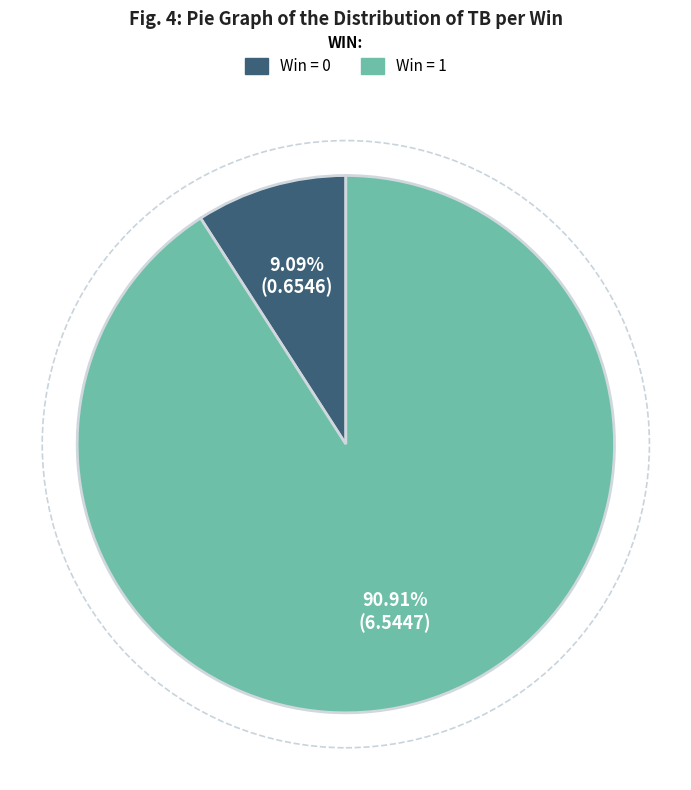

Rank the categories by value from highest to lowest.

Win = 1, Win = 0